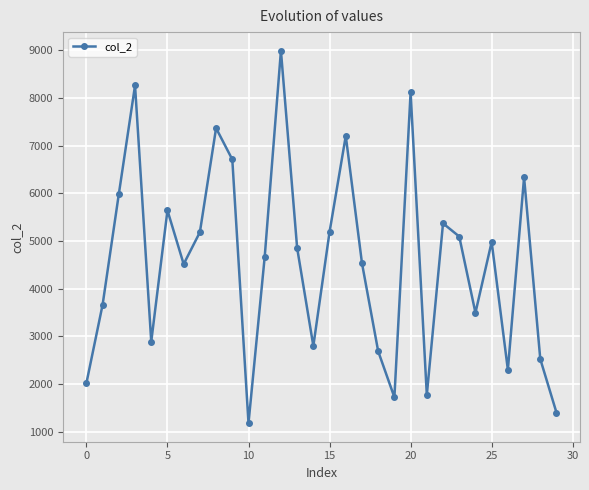

How many categories are shown in the chart?

30